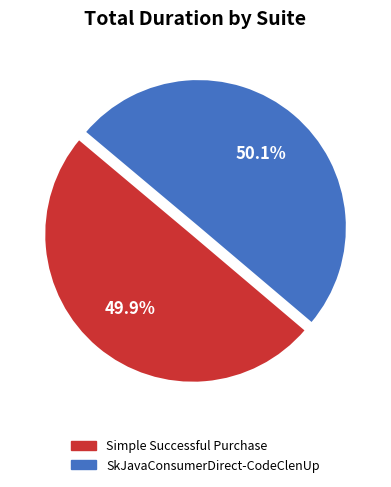

Is there any slice that represents more than half of the pie?

Yes